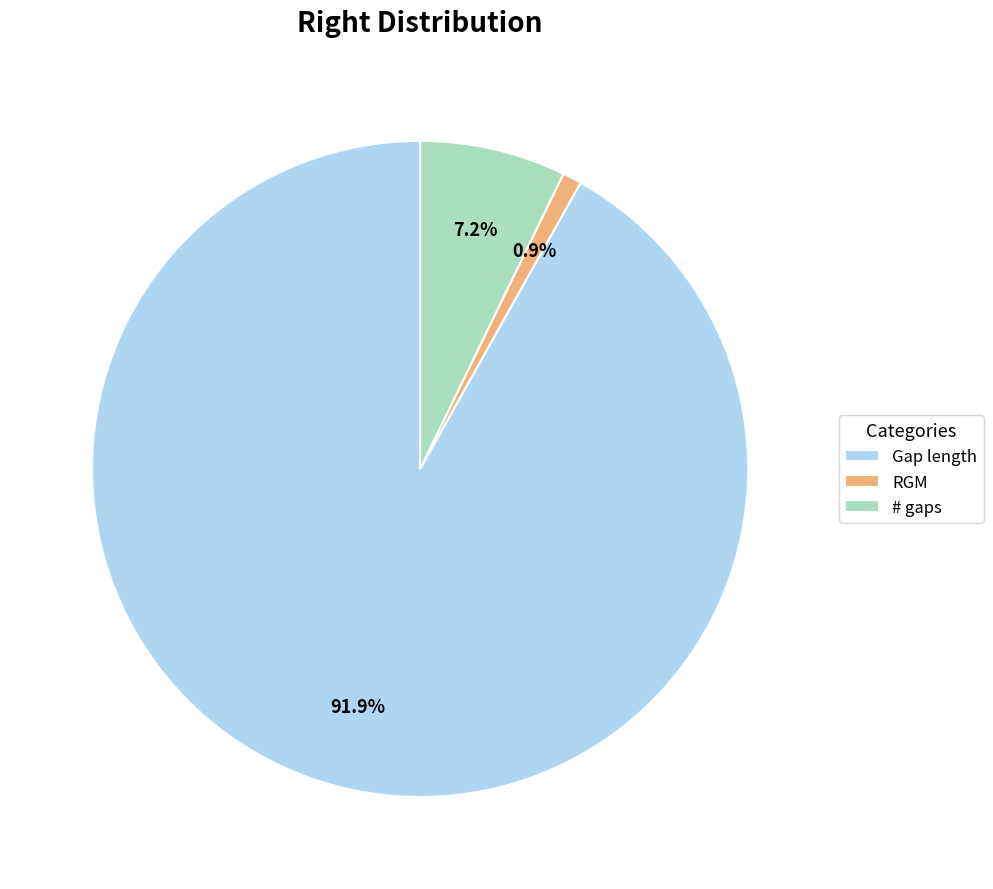

The # gaps slice represents 7% of the pie. True or false?

True